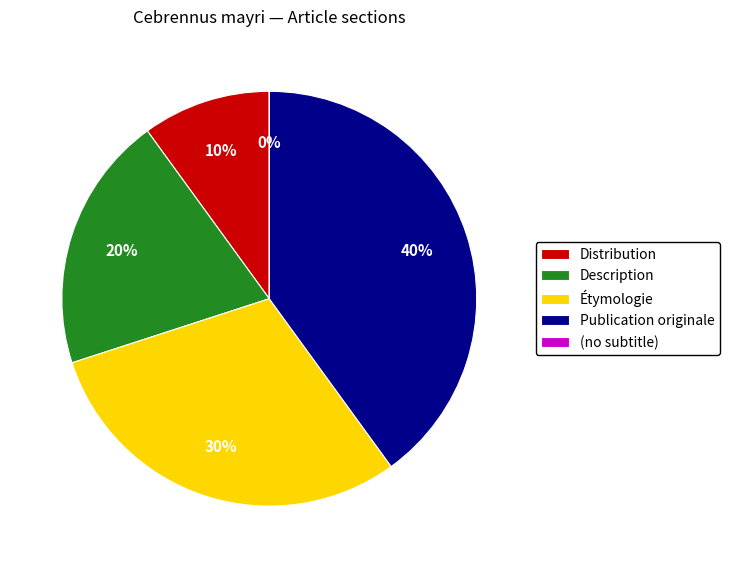

How many segments does this pie chart have?

5